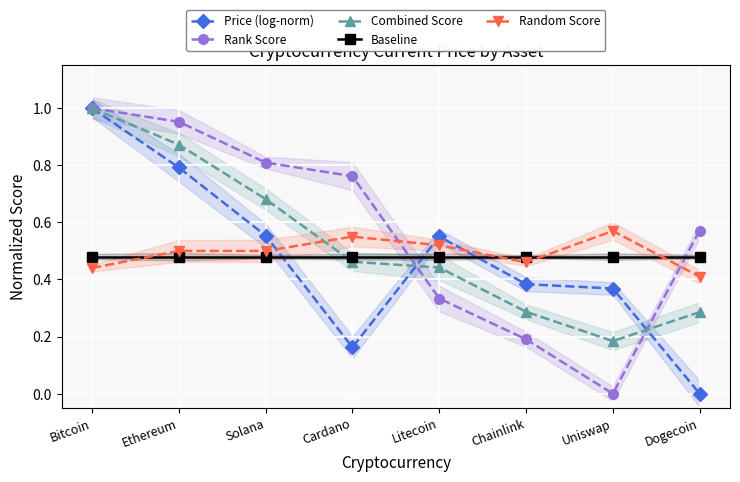

Read the Combined Score value at Dogecoin.

0.3